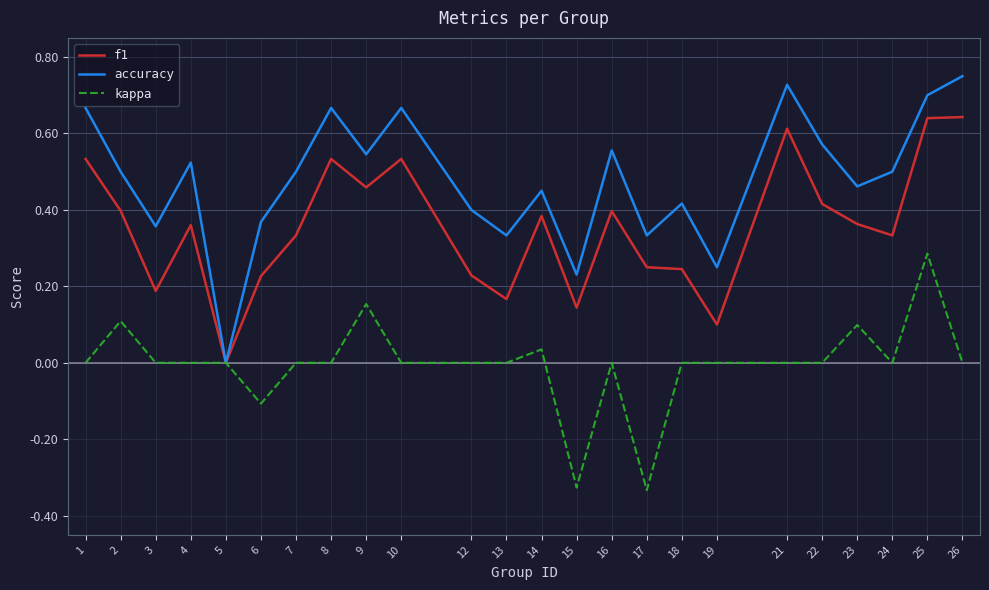

Is the value of f1 at 15 greater than the value of kappa at 12?

Yes